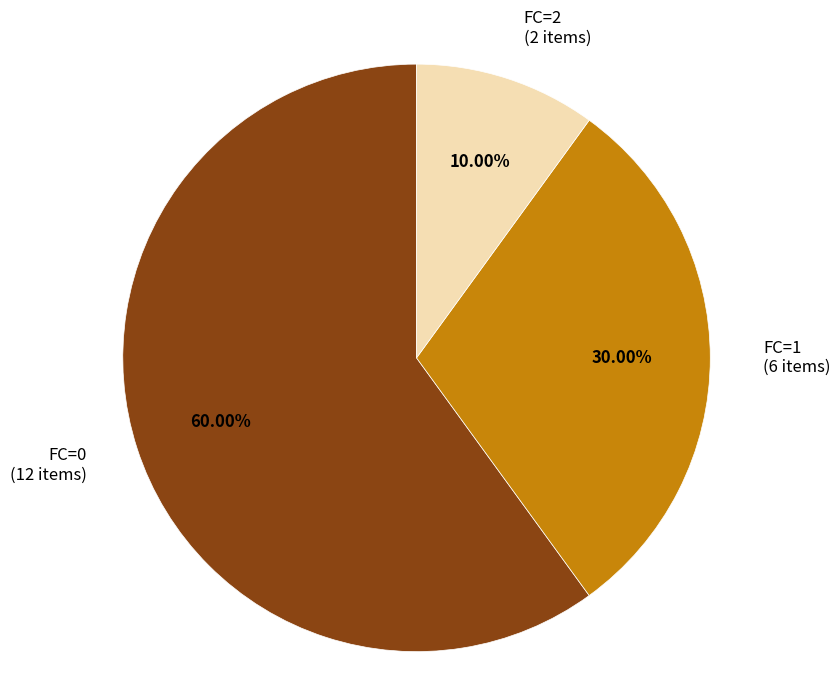

Which category accounts for the majority?

FC=0